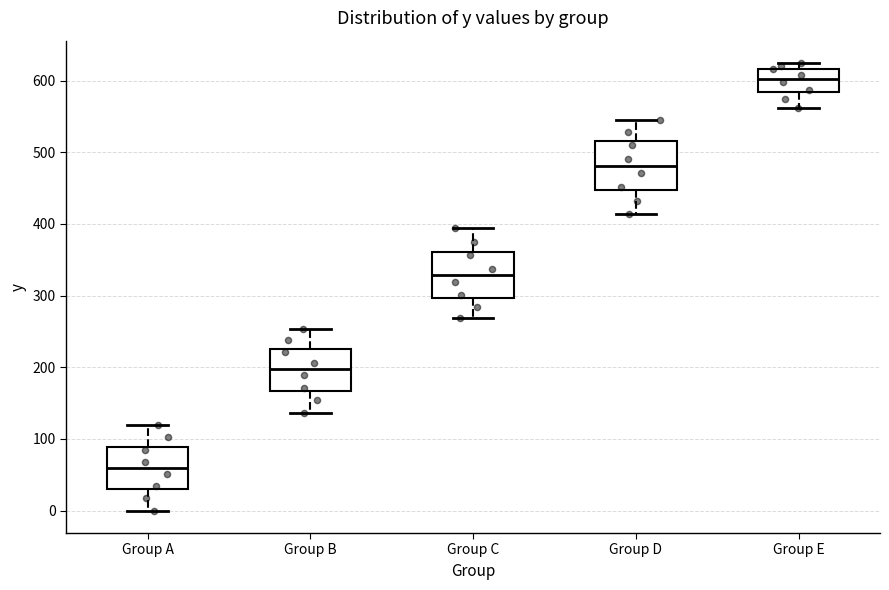

Reading left to right, transcribe this box plot: for each box, give where its median line is, the range the box spans, and where its two whiskers end, as read against the y-axis. The values are not printed on the chart, so give them approximately, as read against the axis.

Group A: median 60, box 30 to 90, whiskers 0 to 120
Group B: median 200, box 170 to 230, whiskers 140 to 250
Group C: median 330, box 300 to 360, whiskers 270 to 390
Group D: median 480, box 450 to 510, whiskers 410 to 550
Group E: median 600, box 580 to 620, whiskers 560 to 620 (just above the box's upper edge)